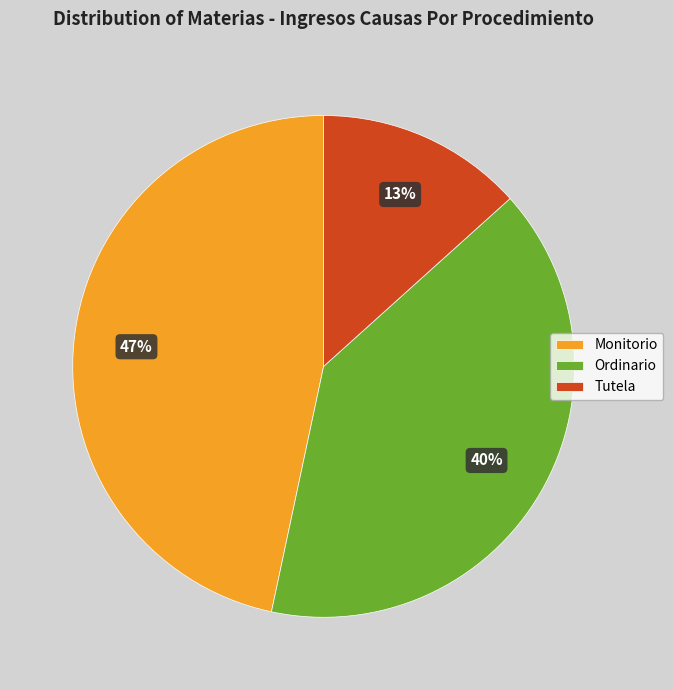

To the nearest percent, what percentage of the pie is Tutela?

13%